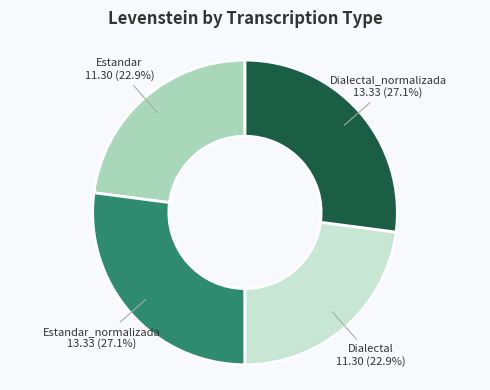

Is there a majority slice in this chart?

No